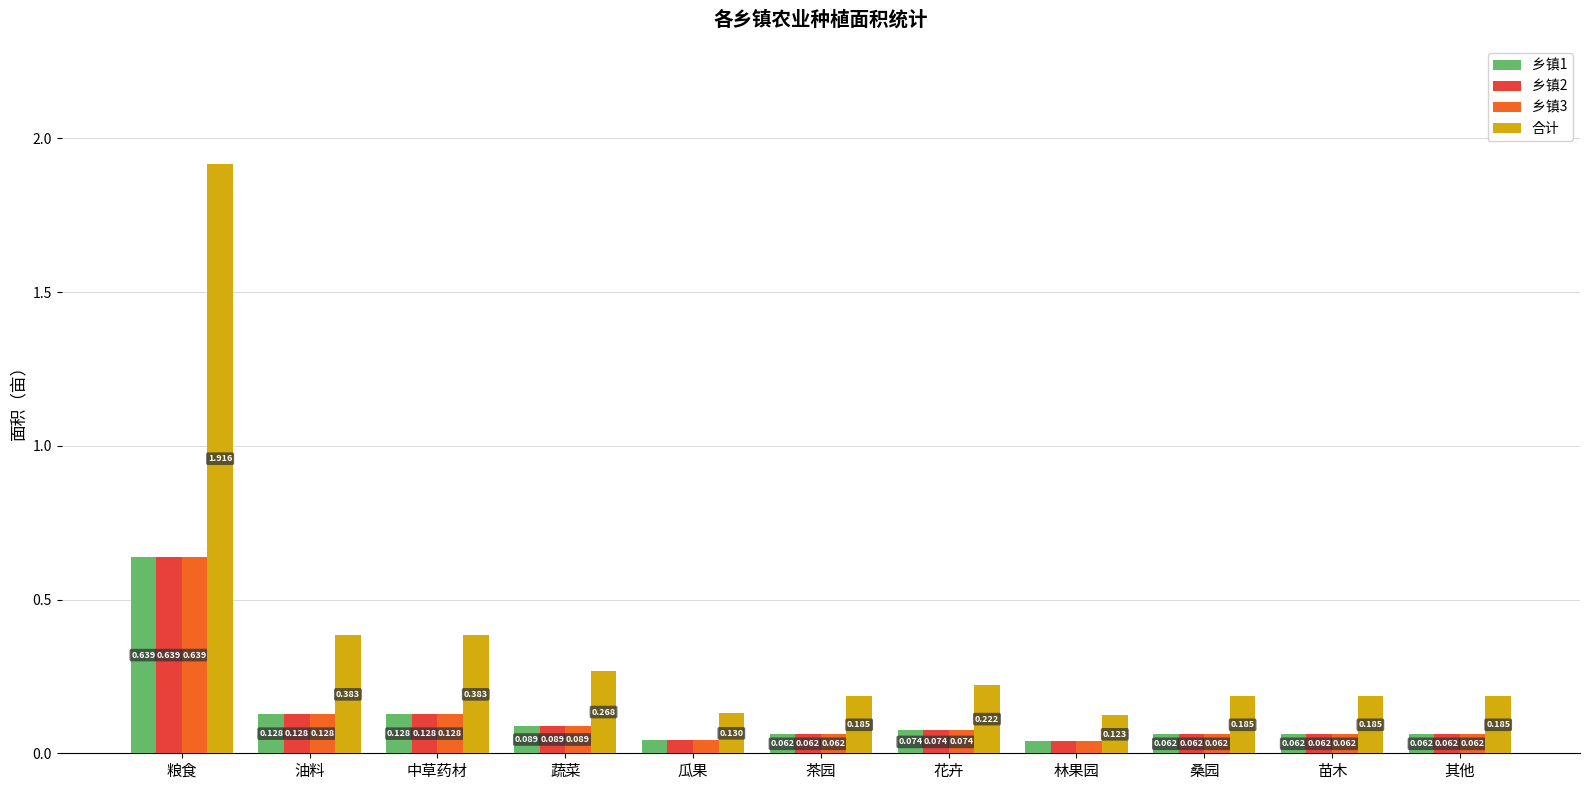

Which series changed the most between 蔬菜 and 林果园?

合计